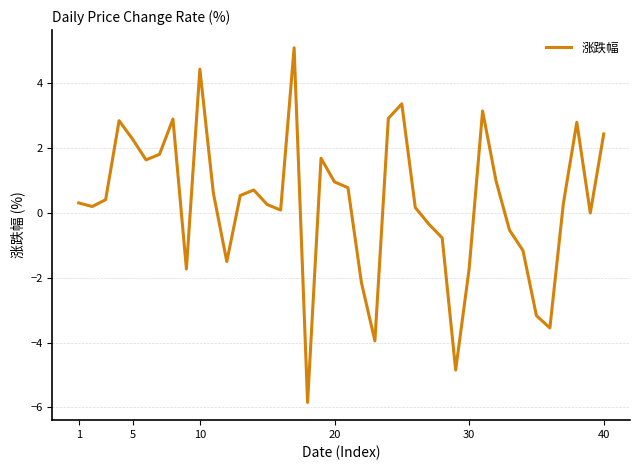

What is the smallest value displayed?

-5.8